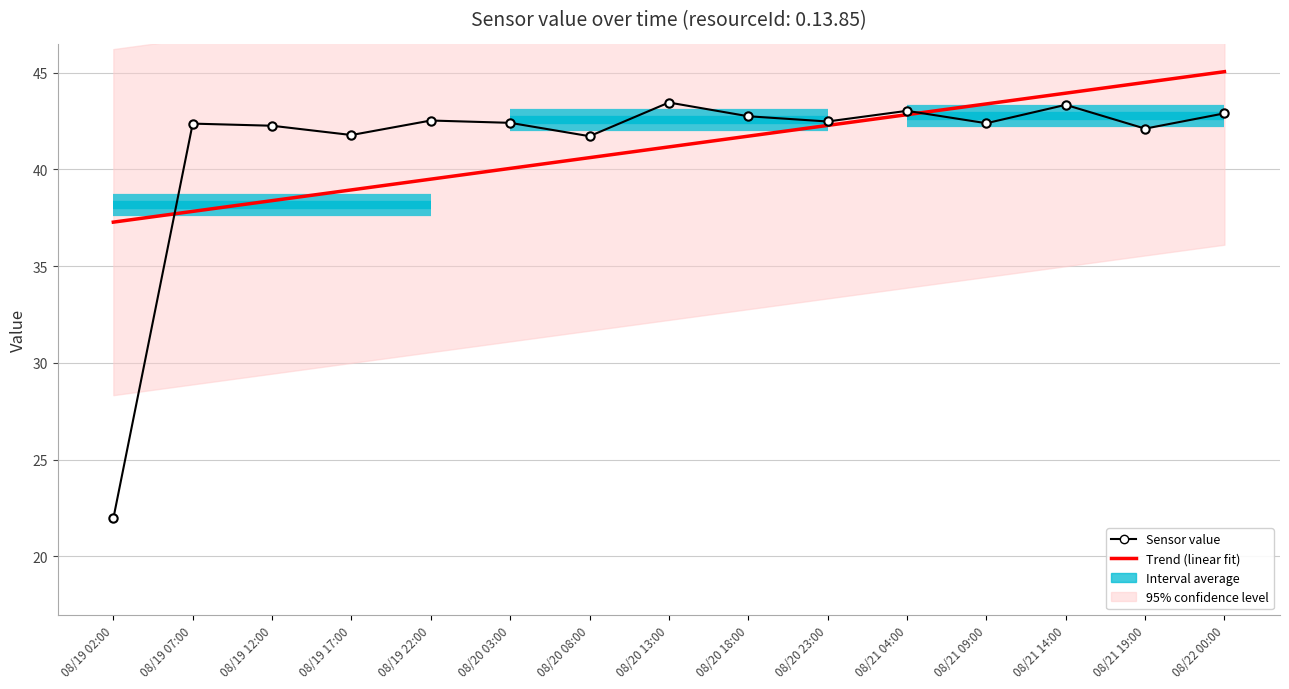

Which series changed the most between 08/19 22:00 and 08/21 04:00?

Trend (linear fit)